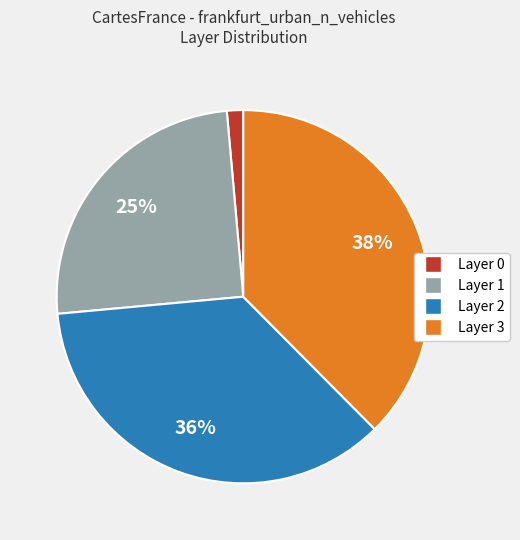

To the nearest percent, what is the average slice percentage?

25%